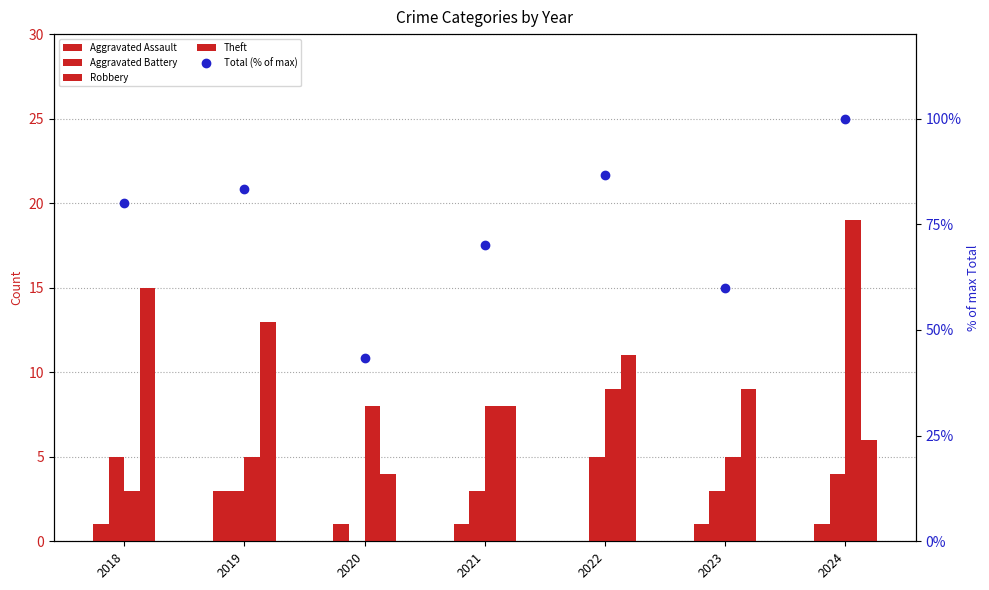

Count the Theft values in the range 6 to 13.

5